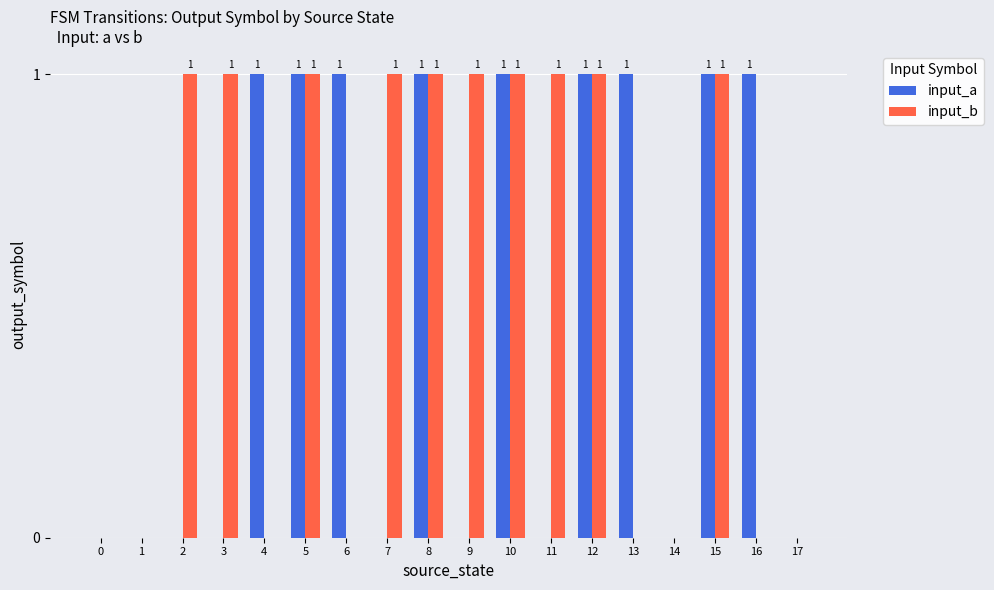

Does the chart contain stacked bars?

No